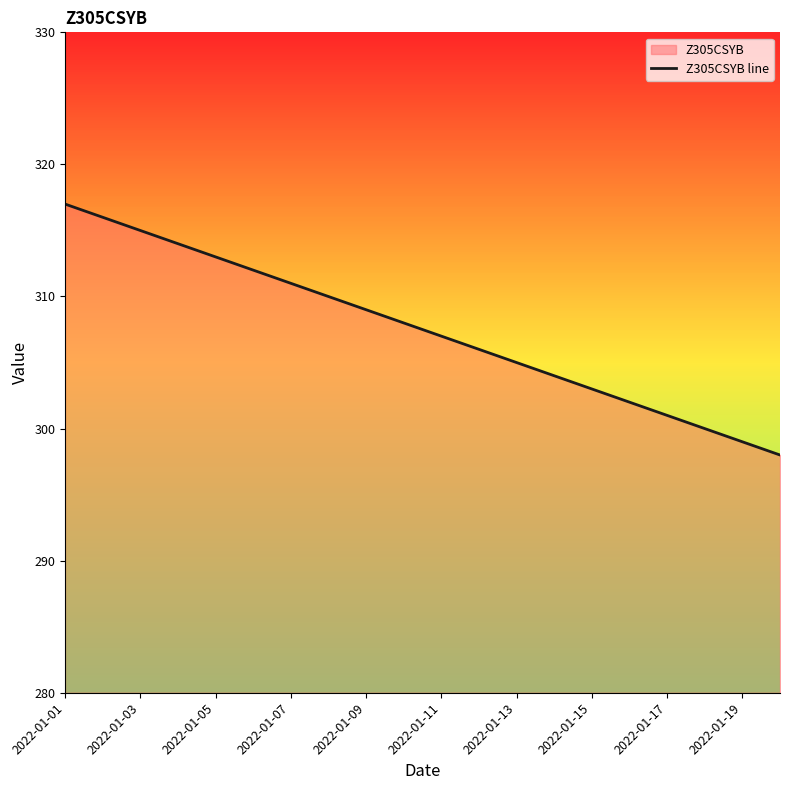

Where is the data nearest to the value 307?

2022-01-11